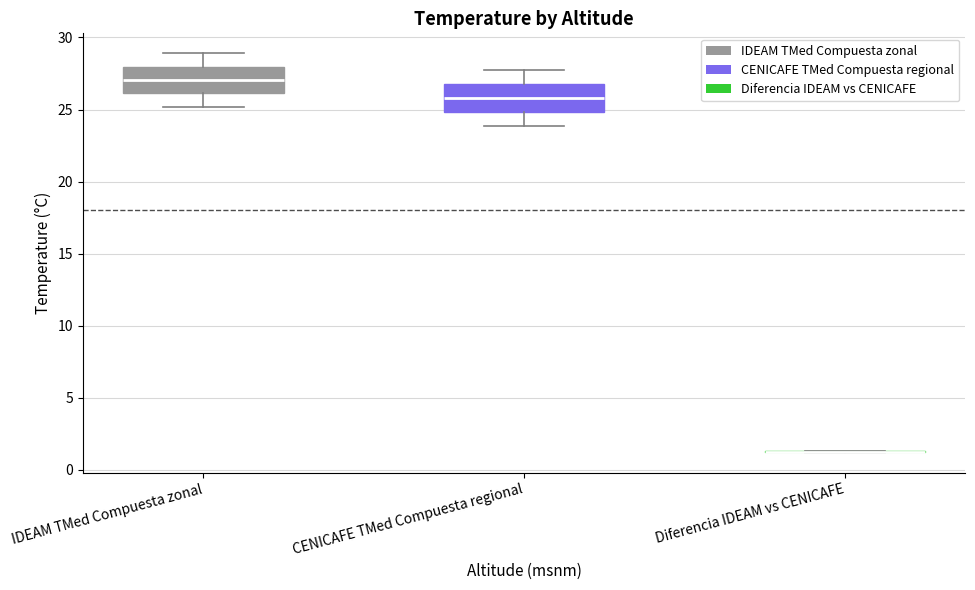

Reading left to right, transcribe this box plot: for each box, give where its median line is, the range the box spans, and where its two whiskers end, as read against the y-axis. The values are not printed on the chart, so give them approximately, as read against the axis.

IDEAM TMed Compuesta zonal: median 27.0, box 26.0 to 28.0, whiskers 25.0 to 29.0
CENICAFE TMed Compuesta regional: median 26.0, box 25.0 to 27.0, whiskers 24.0 to 27.5
Diferencia IDEAM vs CENICAFE: box collapsed to a line at 1.5, whiskers 1.0 to 1.5